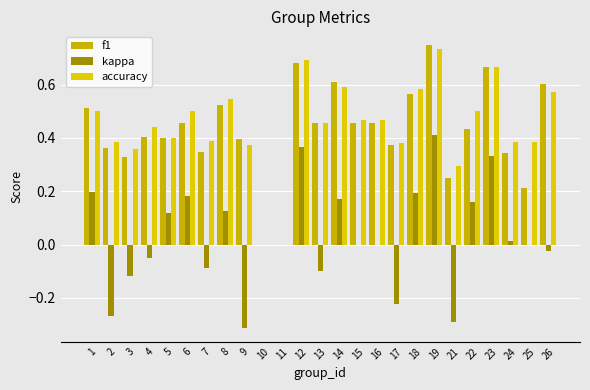

What is the value of the kappa bar at the 19th from the left?

0.4